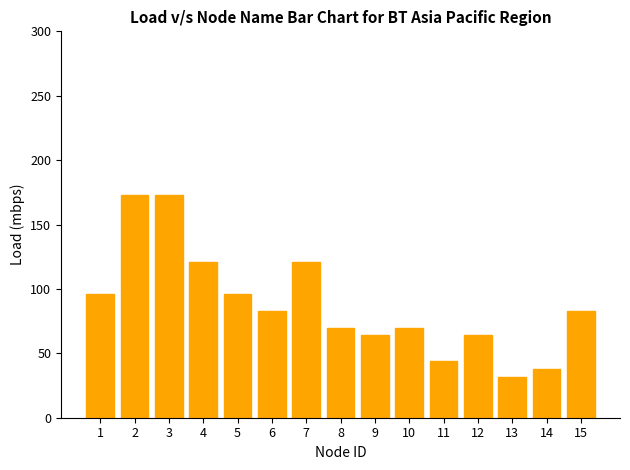

The chart shows a value of 38 at 14. True or false?

True